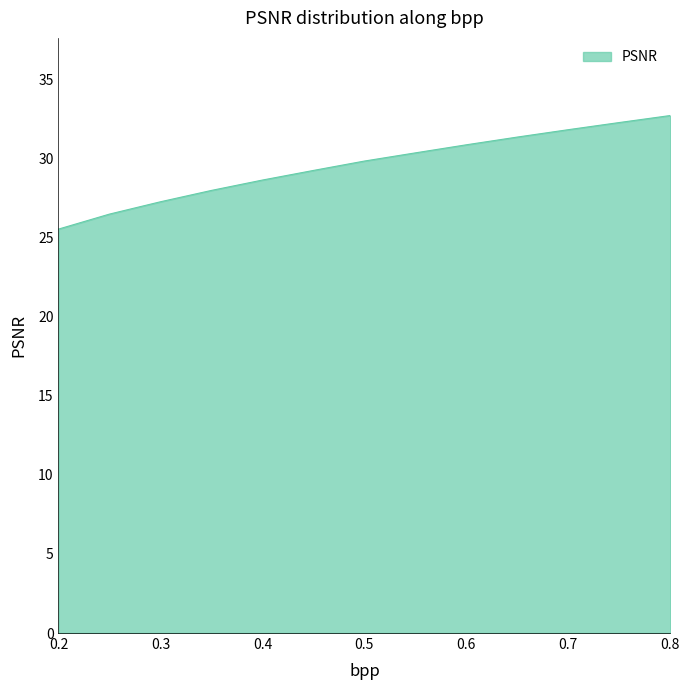

What is the difference between the maximum and minimum values?

7.2